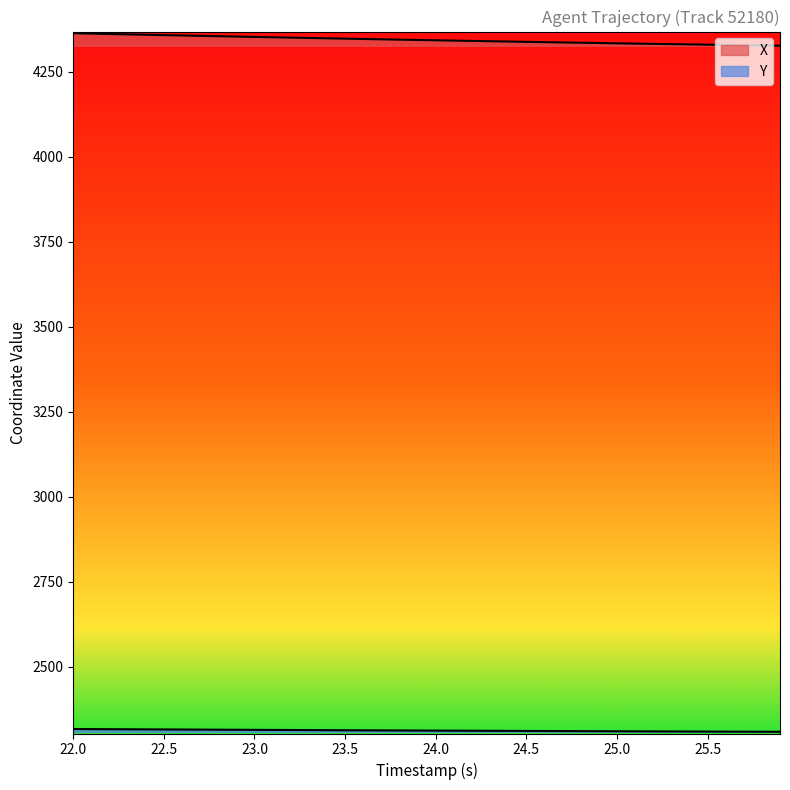

Which category has the highest value in the Y series?

22.0